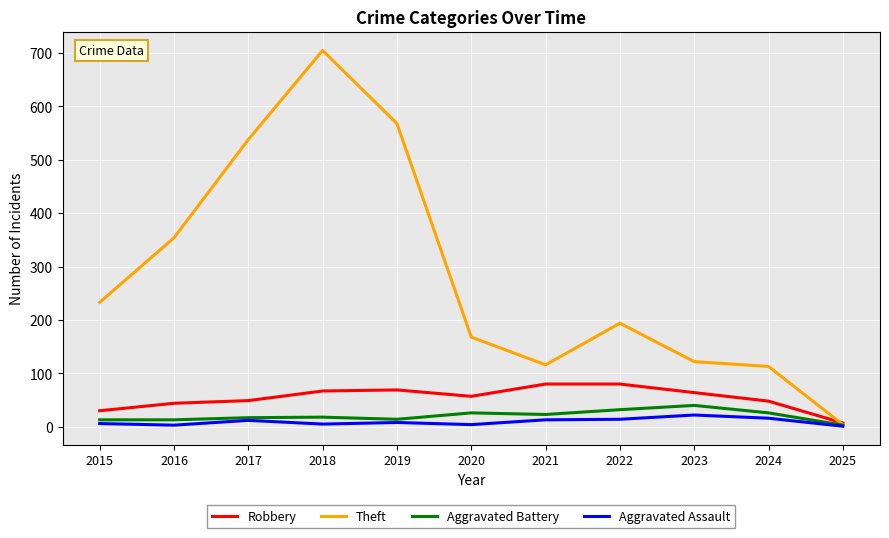

Is the value of Aggravated Assault at 2020 greater than the value of Robbery at 2024?

No